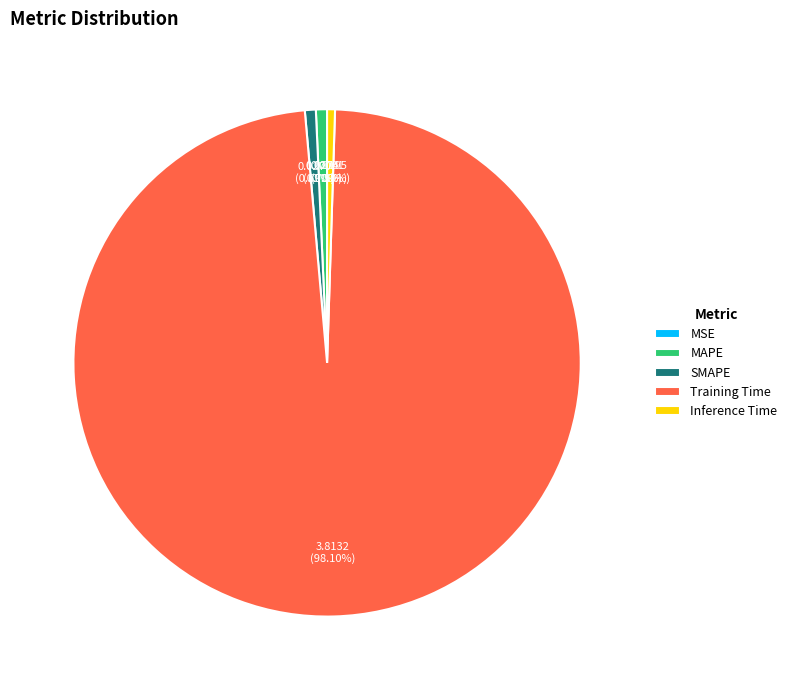

Between Training Time and Inference Time, which is larger?

Training Time